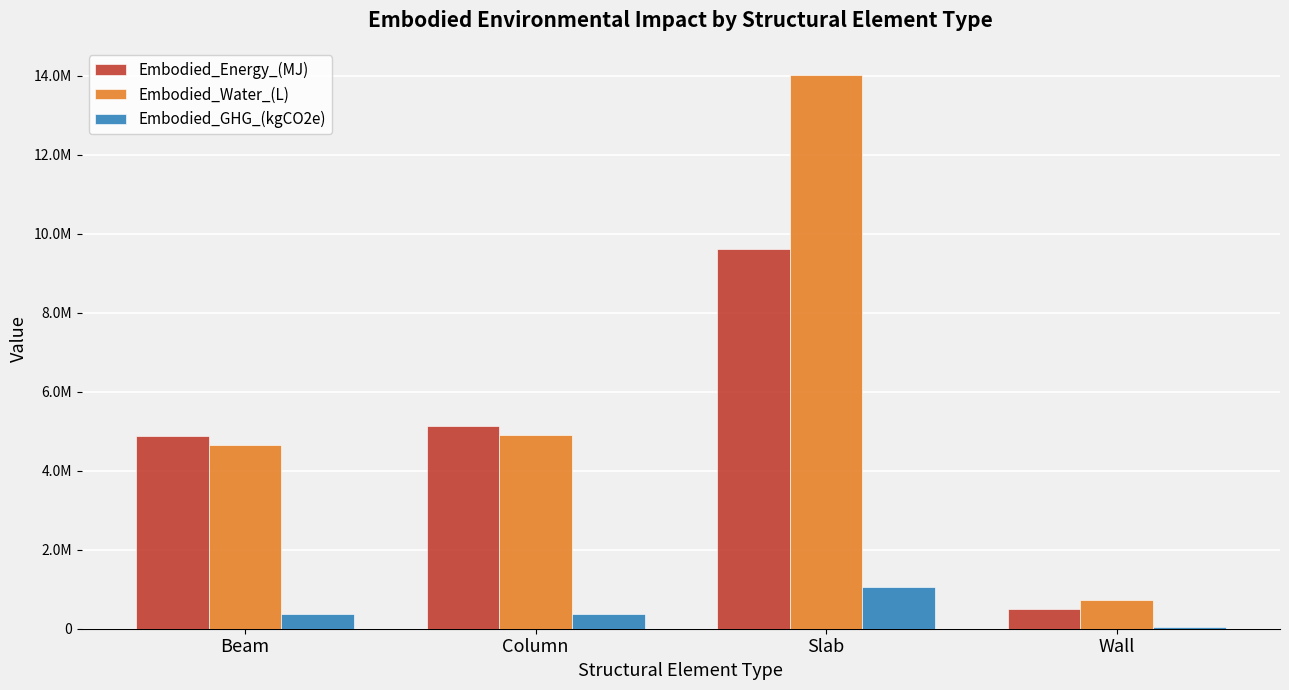

List the labels in order of Embodied_Water_(L) value, largest first.

Slab, Column, Beam, Wall